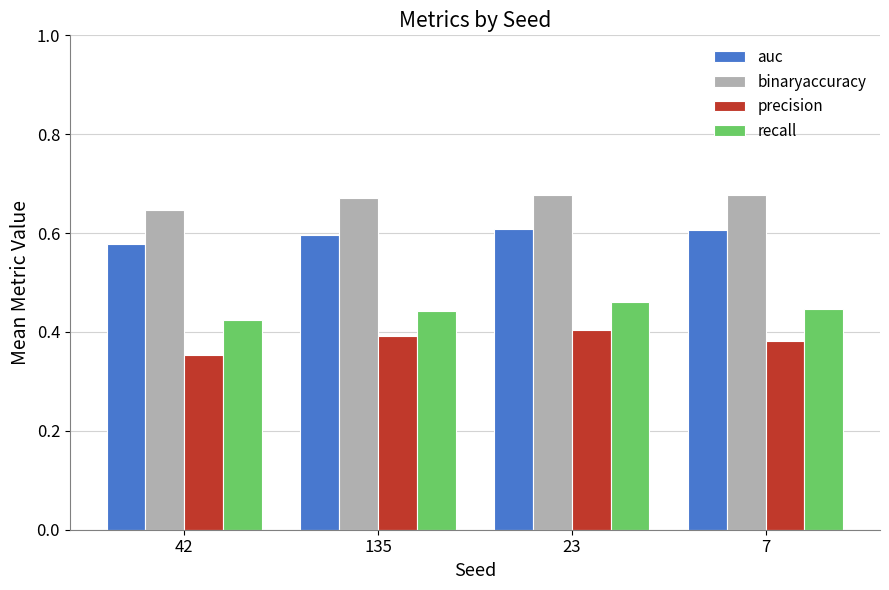

How many bars are there in each group?

4